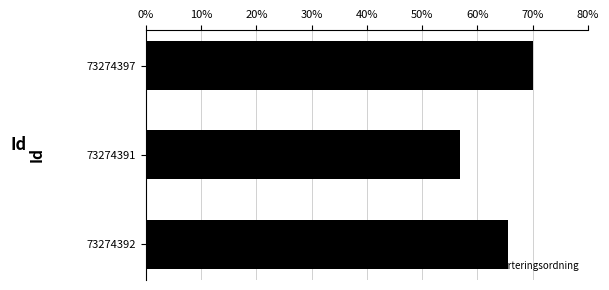

Which label corresponds to the smallest value in the chart?

73274391